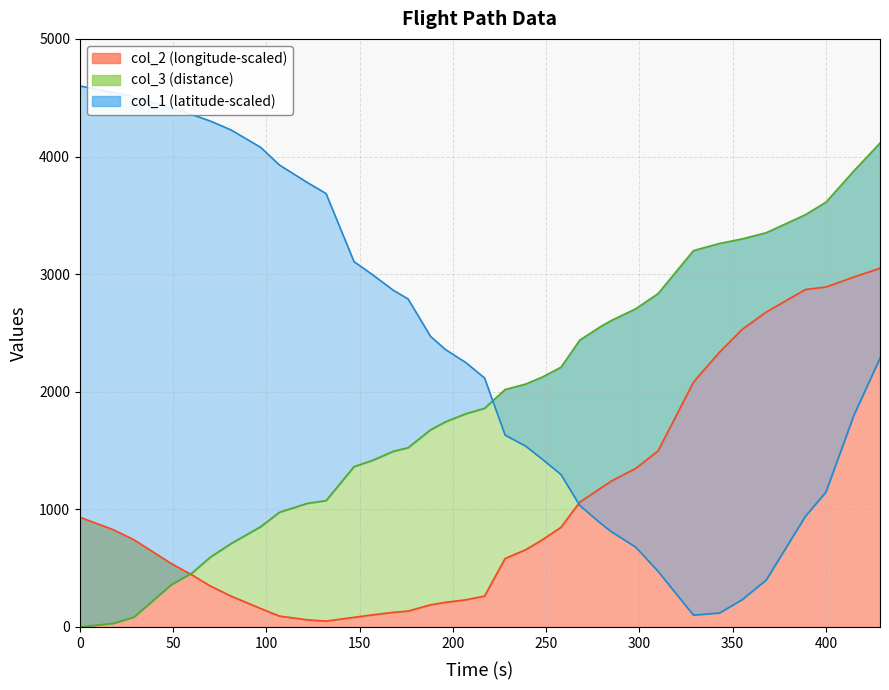

At which category is the sum across all series the highest?

429